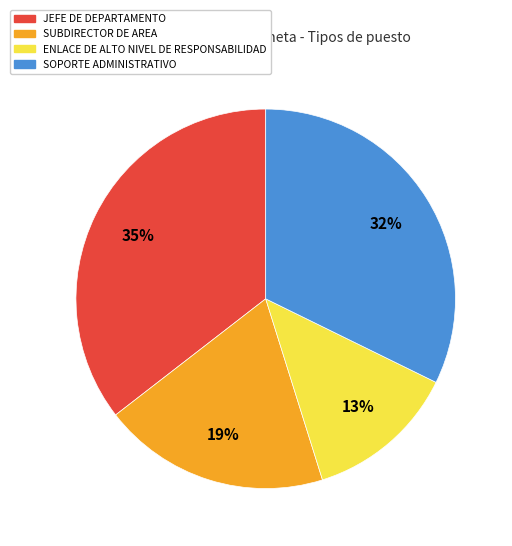

Is there a majority slice in this chart?

No